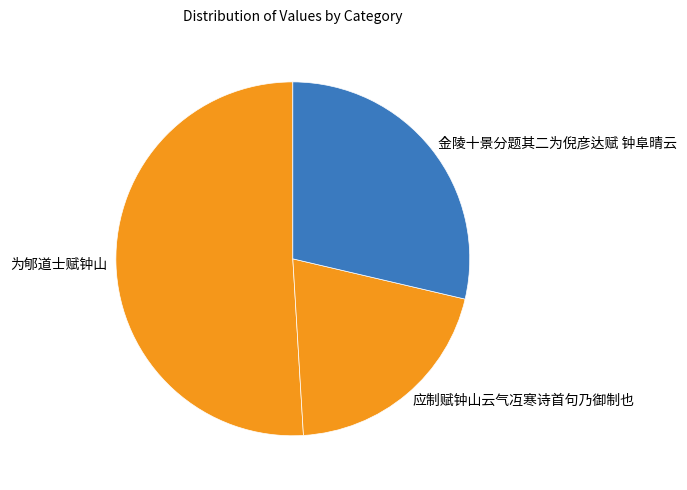

Do 为郇道士赋钟山 and 金陵十景分题其二为倪彦达赋 钟阜晴云 together represent more than half of the pie?

Yes